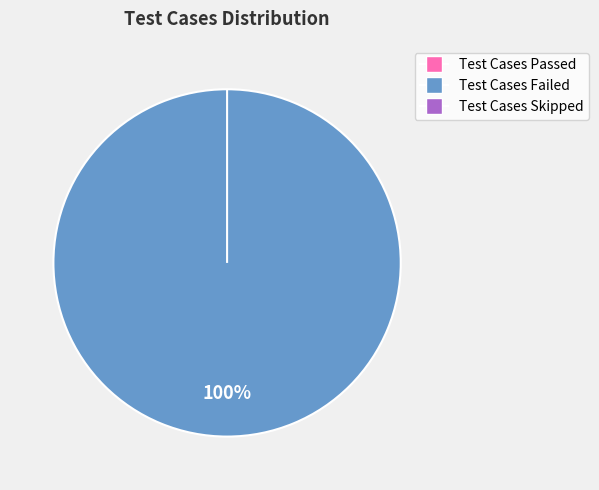

The Test Cases Failed slice represents 100% of the pie. True or false?

True